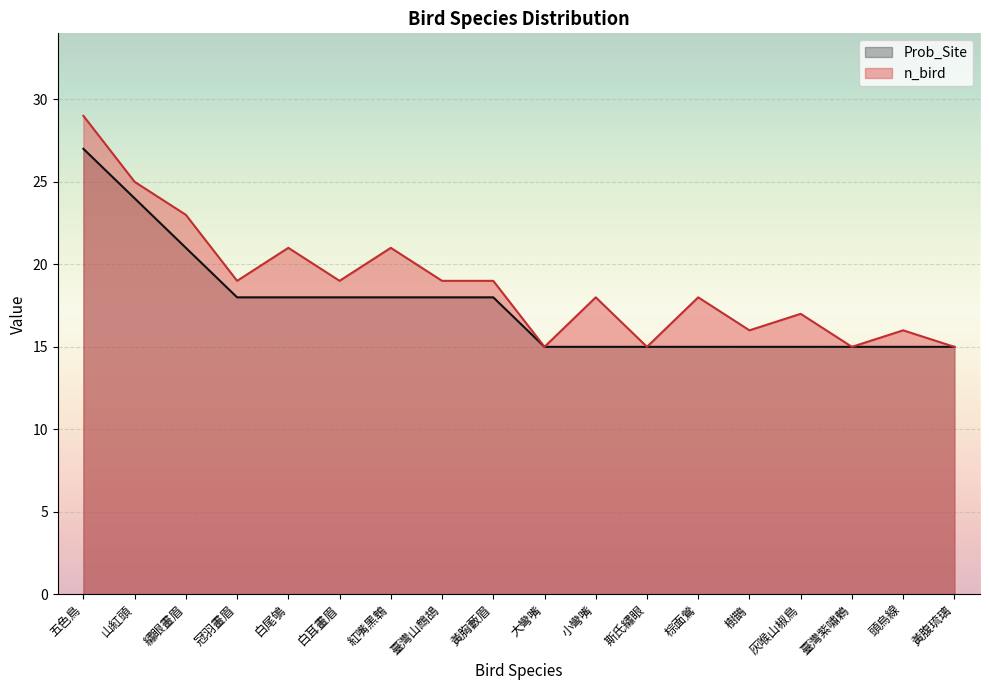

List the series in order of their overall mean, highest first.

n_bird, Prob_Site